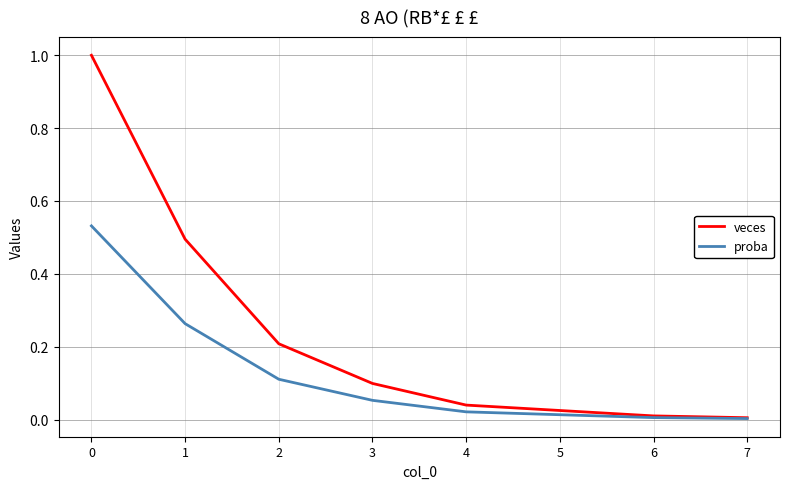

Which series has the widest spread of values?

veces